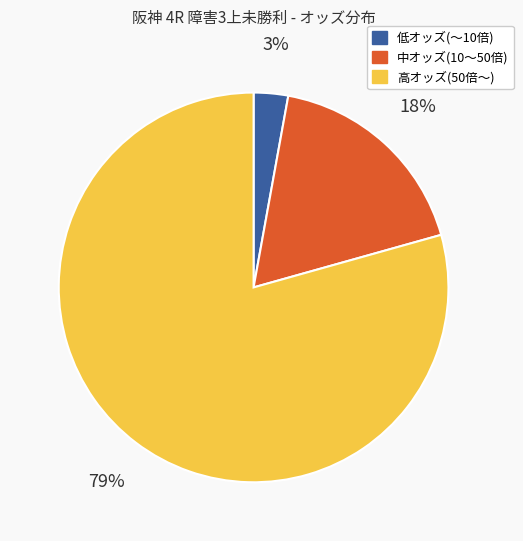

To the nearest percent, what is the difference between the largest and smallest slice percentages?

76%